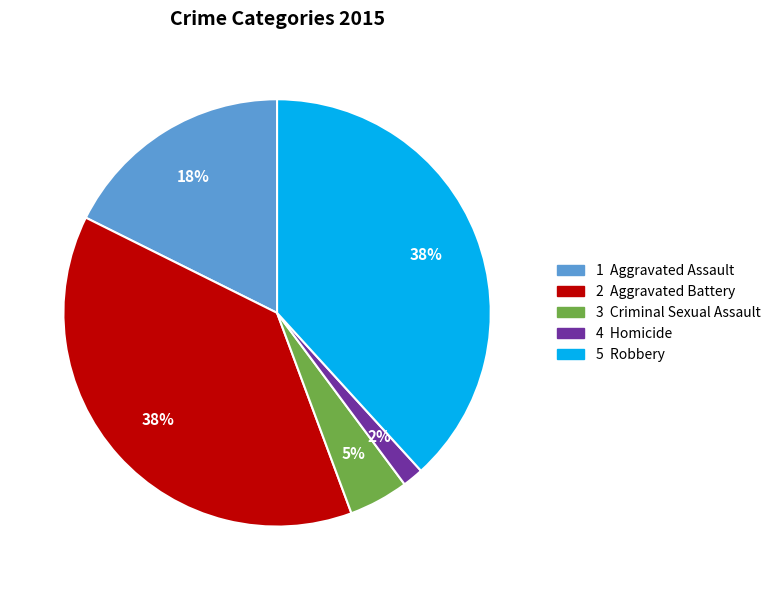

To the nearest percent, what is the average slice percentage?

20%